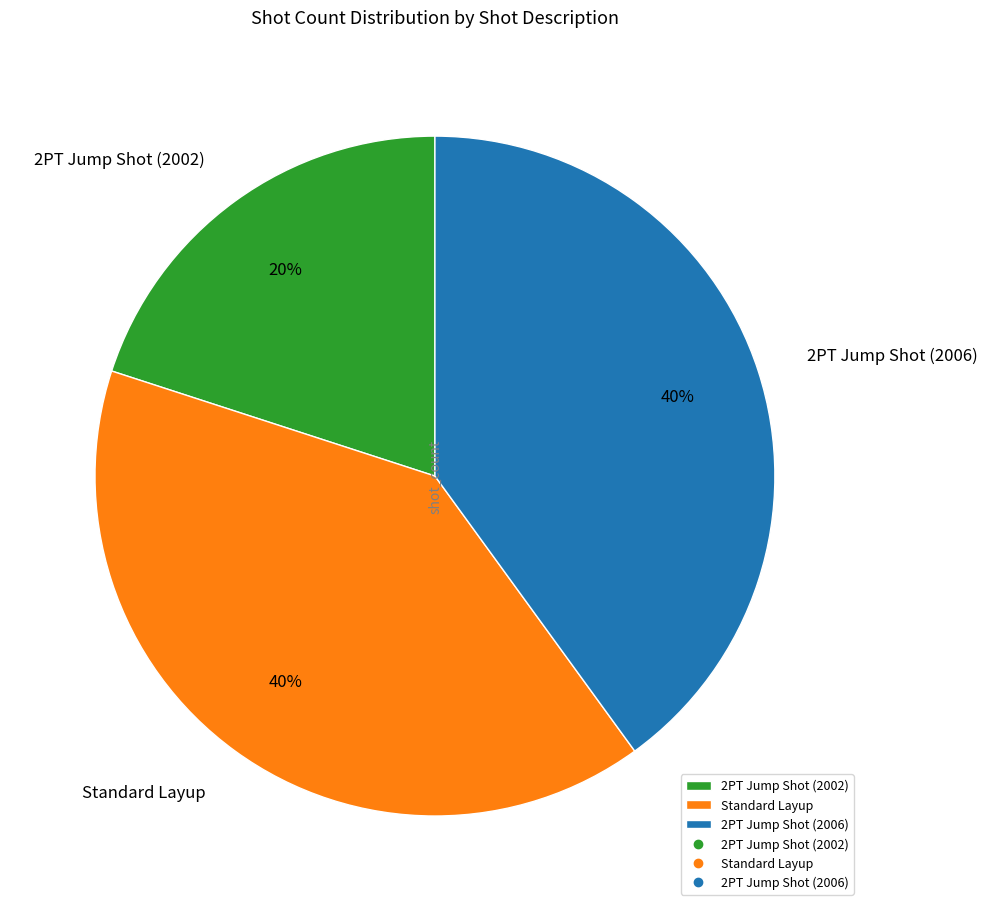

To the nearest percent, what is the difference between the largest and smallest slice percentages?

20%